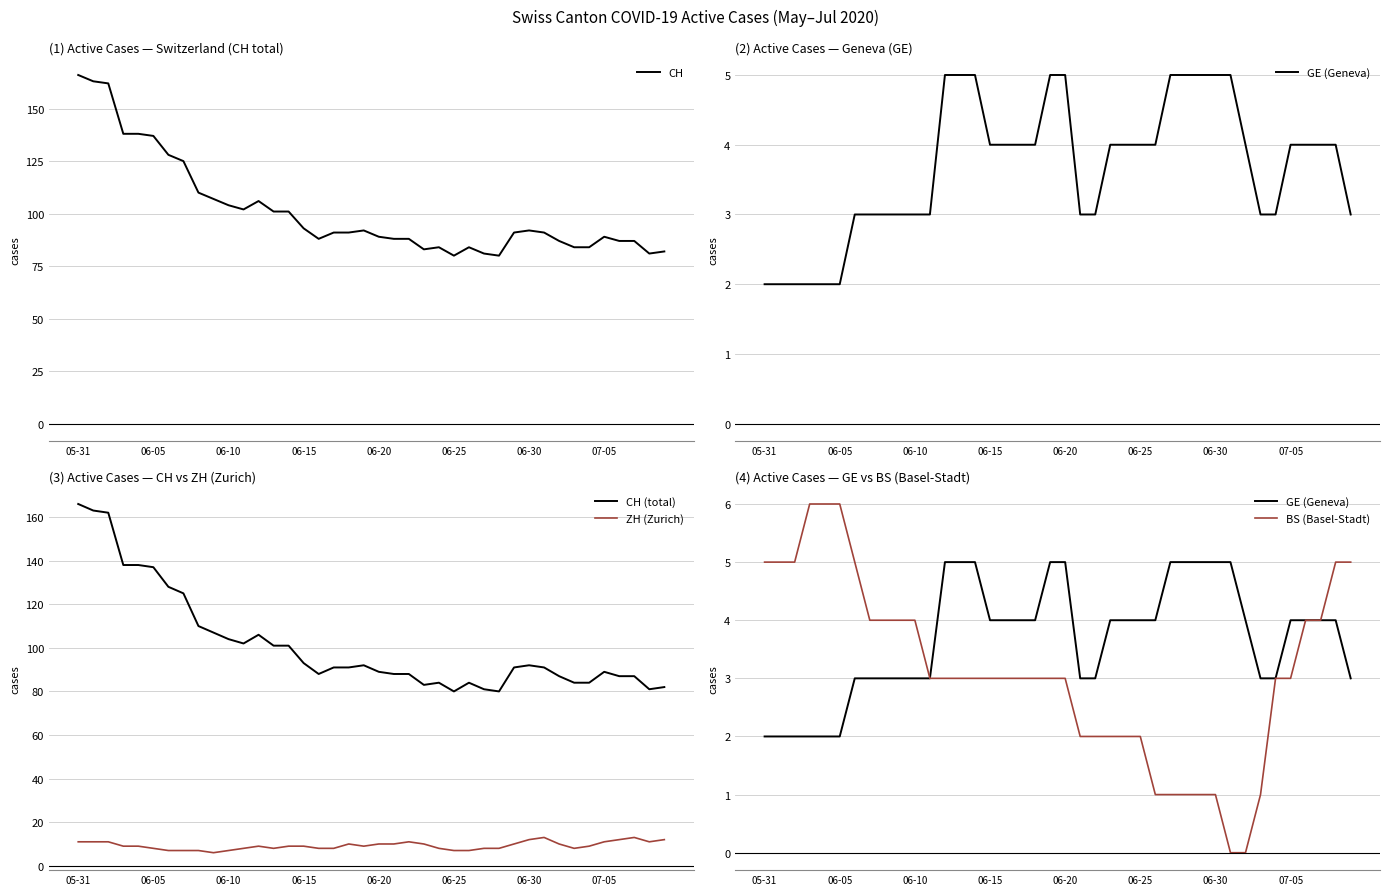

What is the label of the 30th point from the left?

29